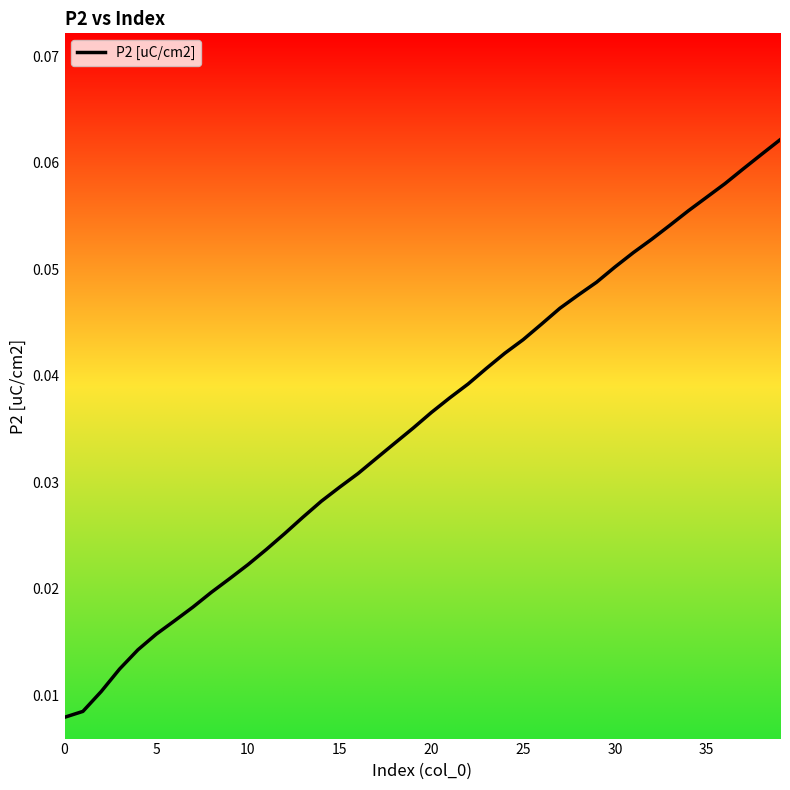

Is this an area chart (filled region under the line)?

No